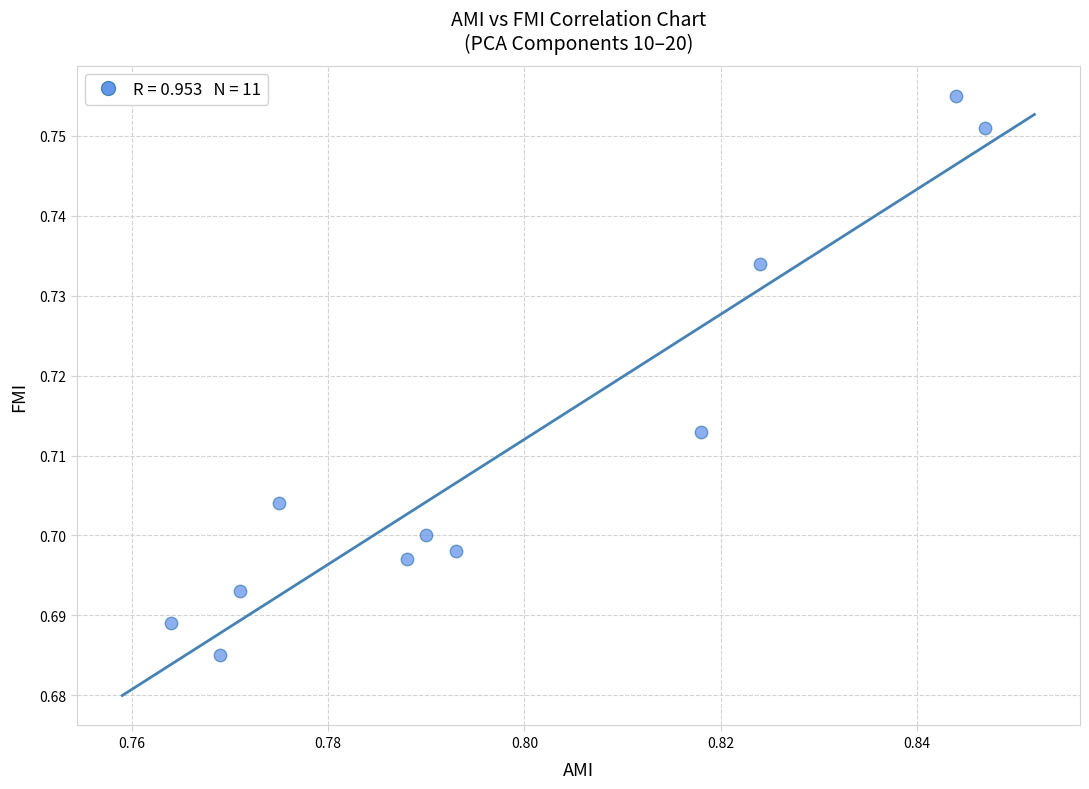

How many data points are displayed?

11